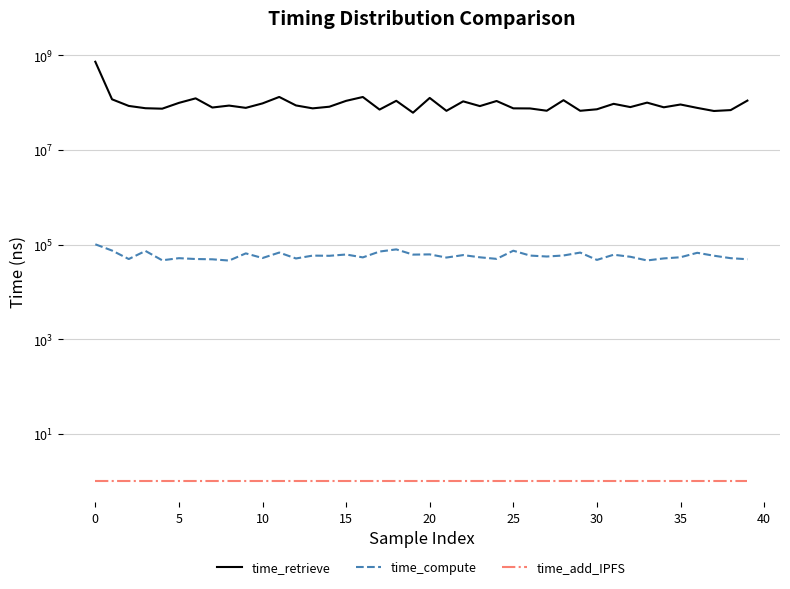

Which series changed the most between 20 and 26?

time_retrieve